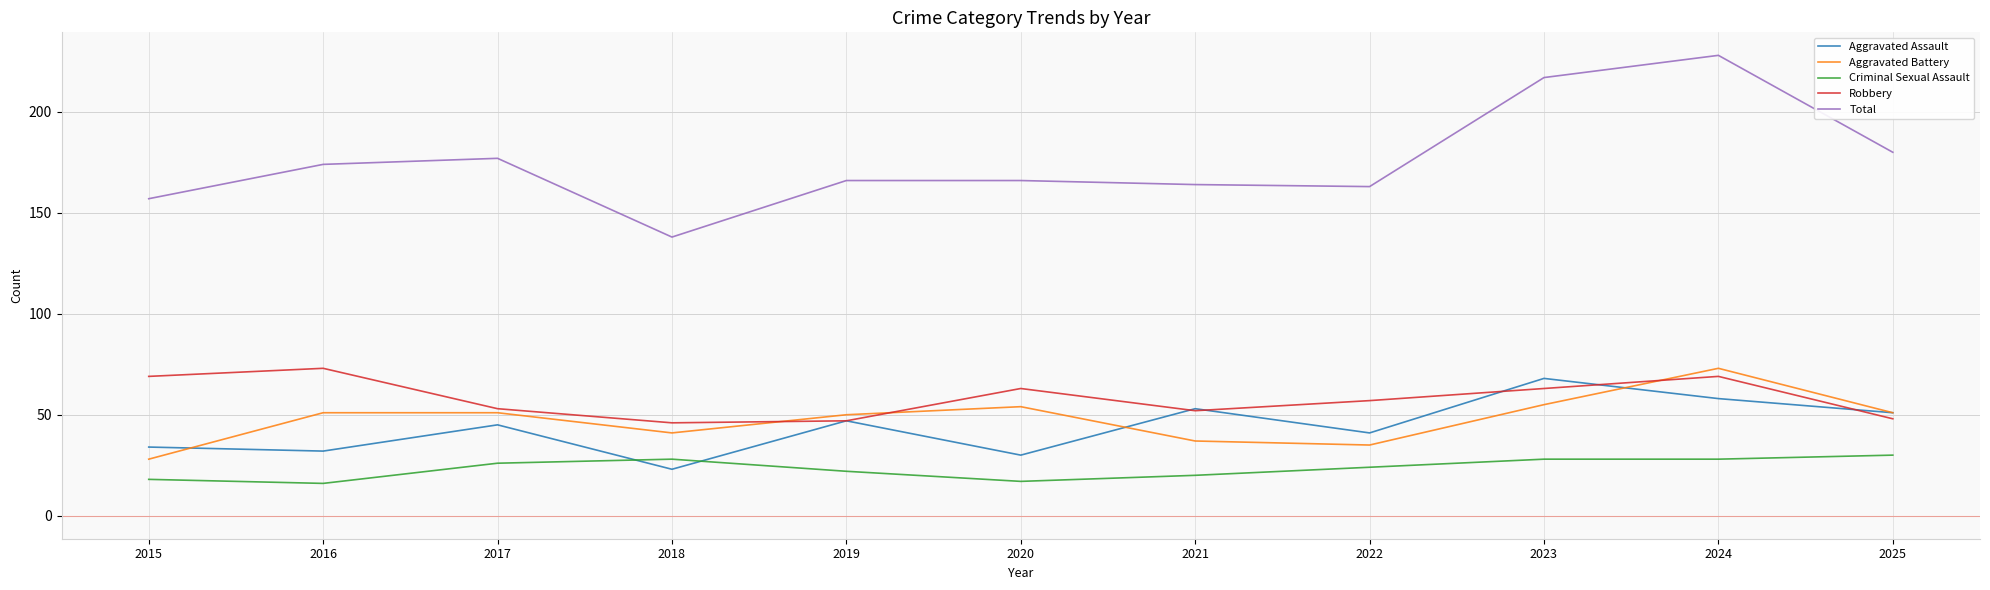

Is this an area chart (filled region under the line)?

No